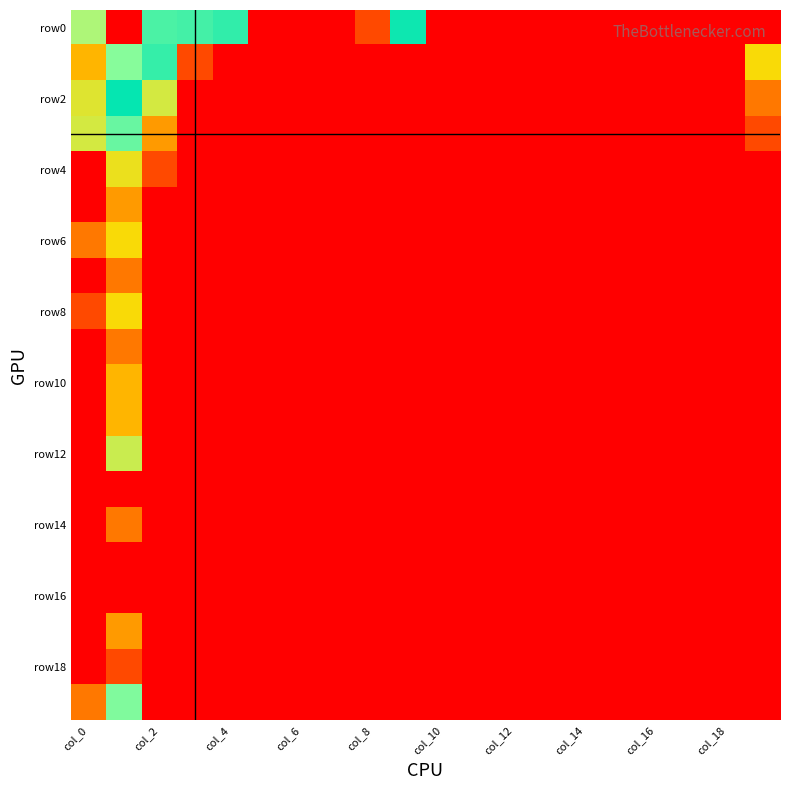

Which series has the widest spread of values?

row0